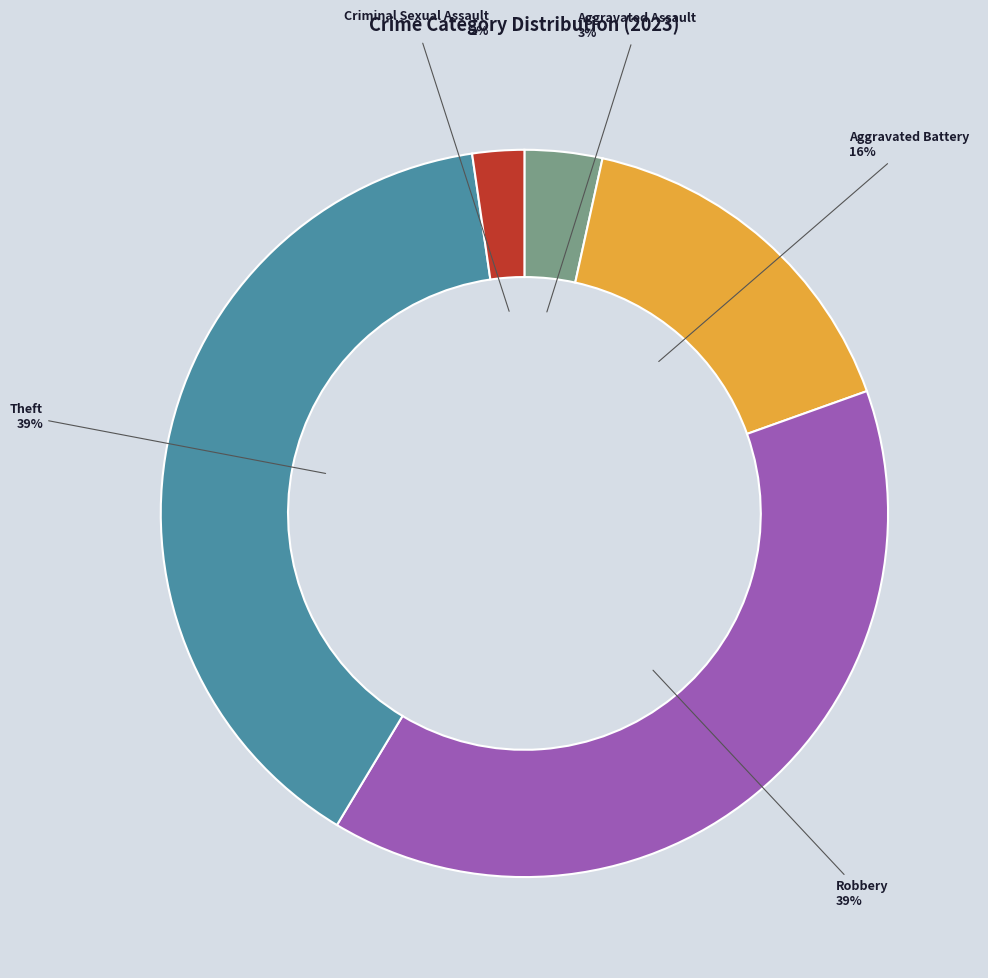

Does any single category account for the majority?

No